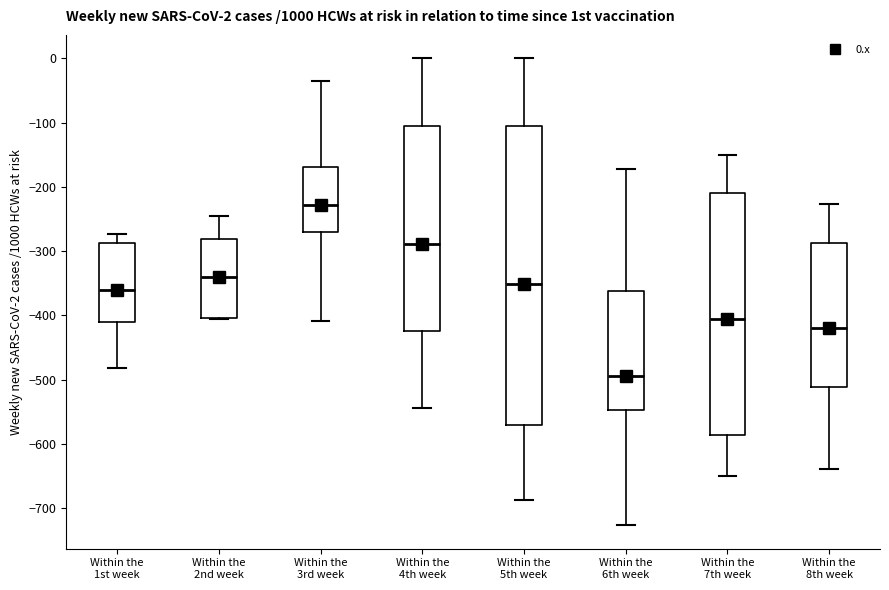

Which box's median line is the lowest?

Within the 6th week